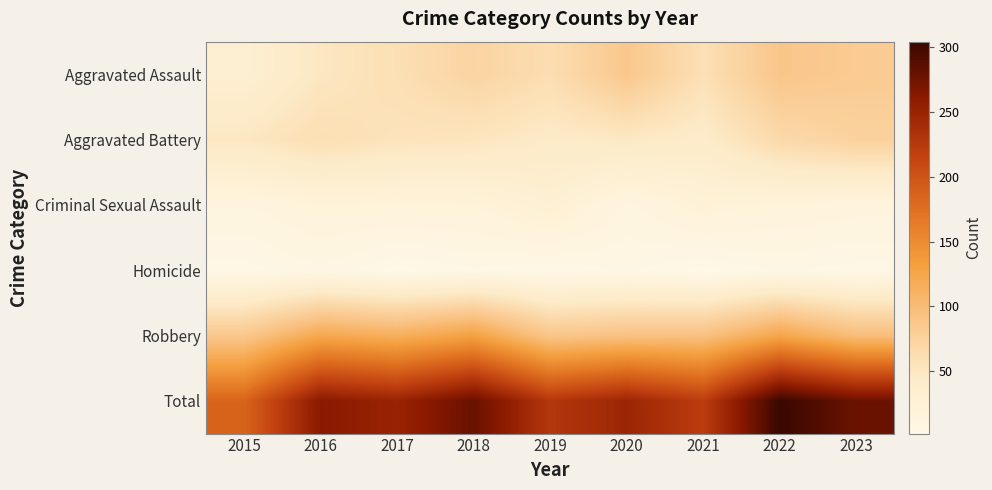

At which category is the sum across all series the highest?

2022